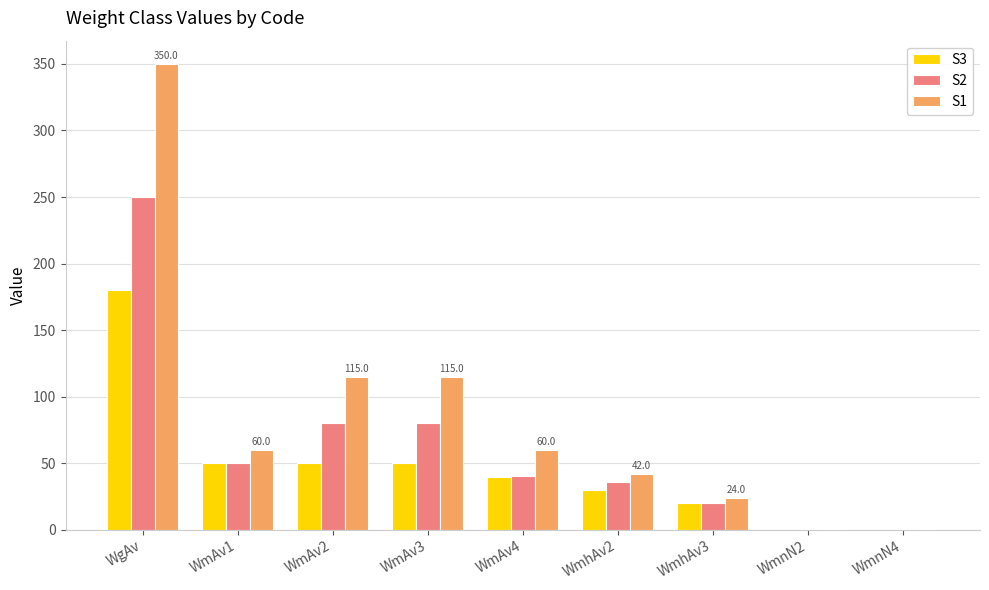

Which category has the highest value in the S1 series?

WgAv